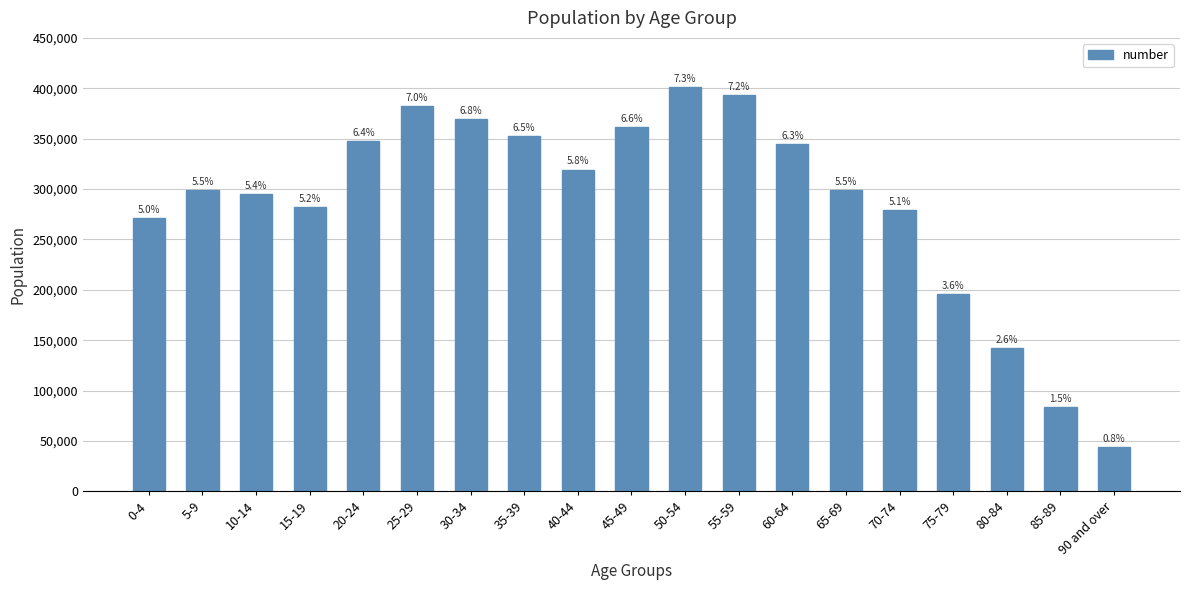

What is the change in value from 55-59 to 75-79?

-197172